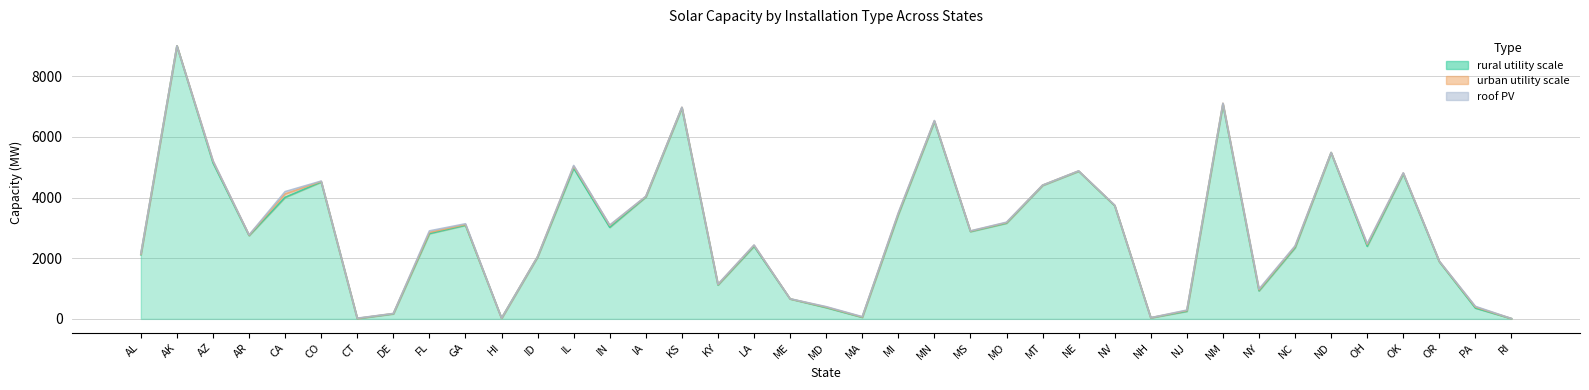

What is the average value of the urban utility scale series?

24